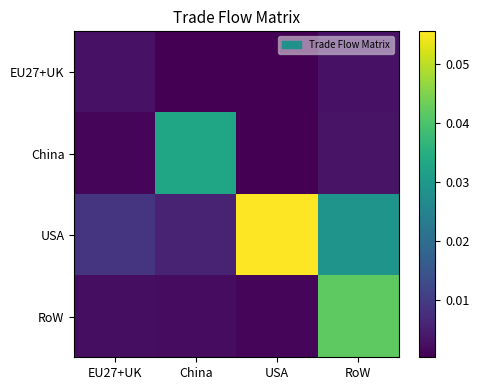

How many series are shown in this chart?

4